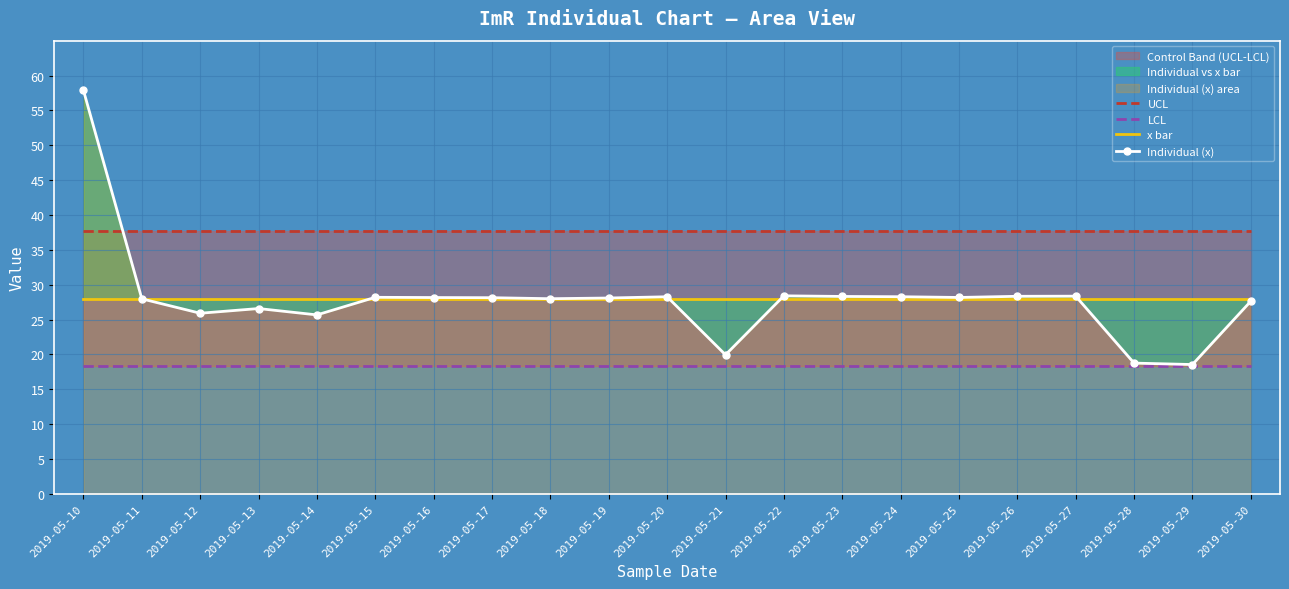

True or false: LCL and Individual (x) intersect in this chart.

False